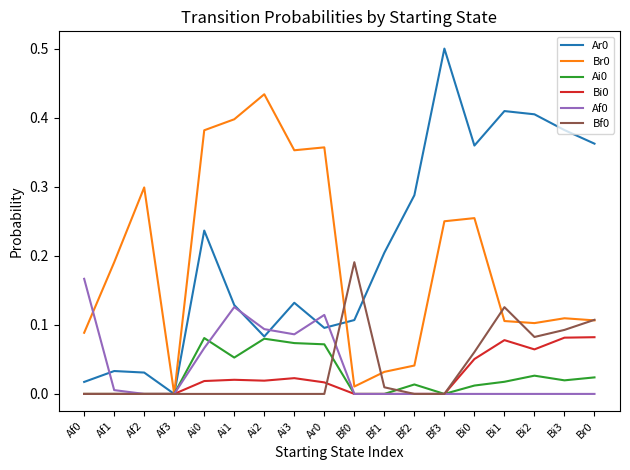

The Ai0 series shows 0.0 at Br0. True or false?

True